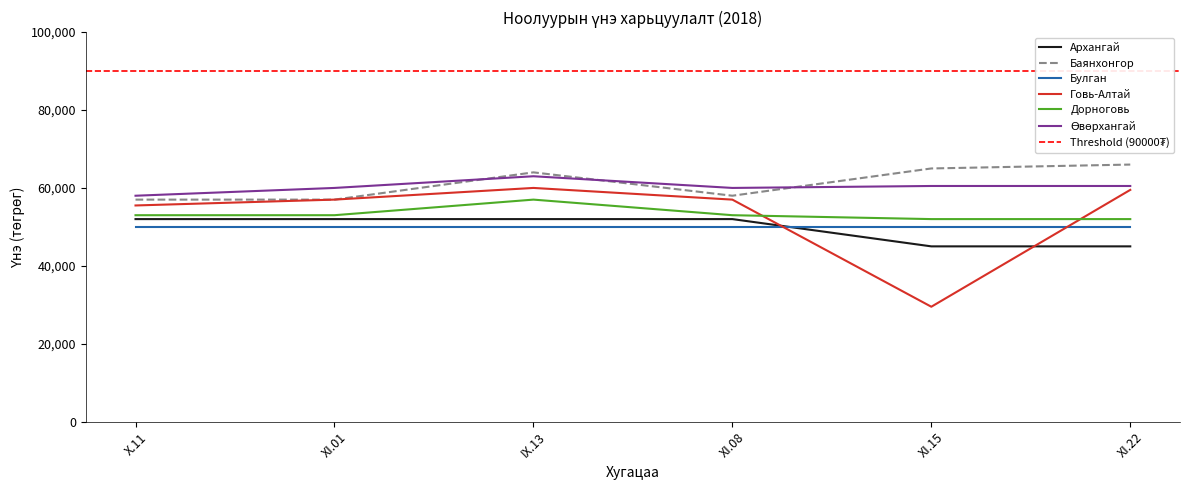

What is the sum of all Баянхонгор values?

367000